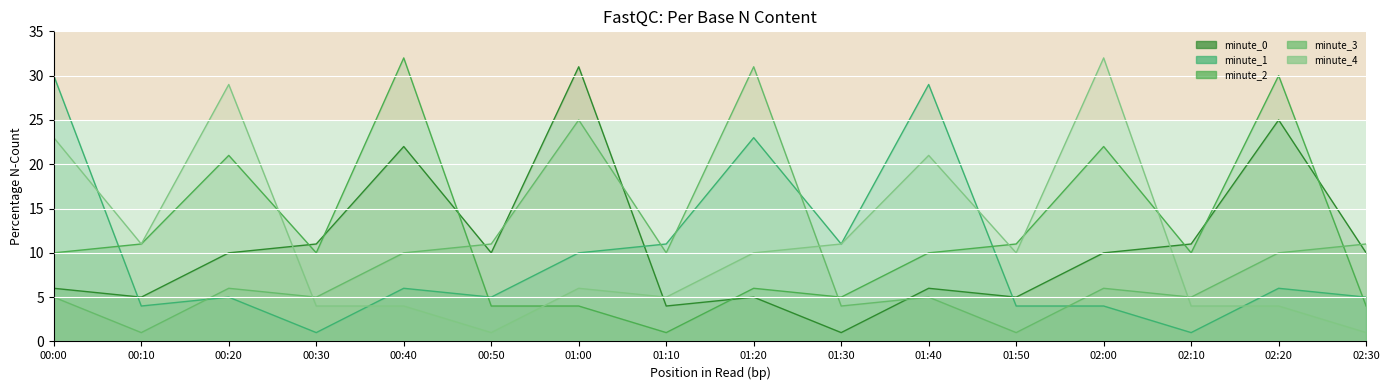

At which label does minute_3 reach its peak?

01:20